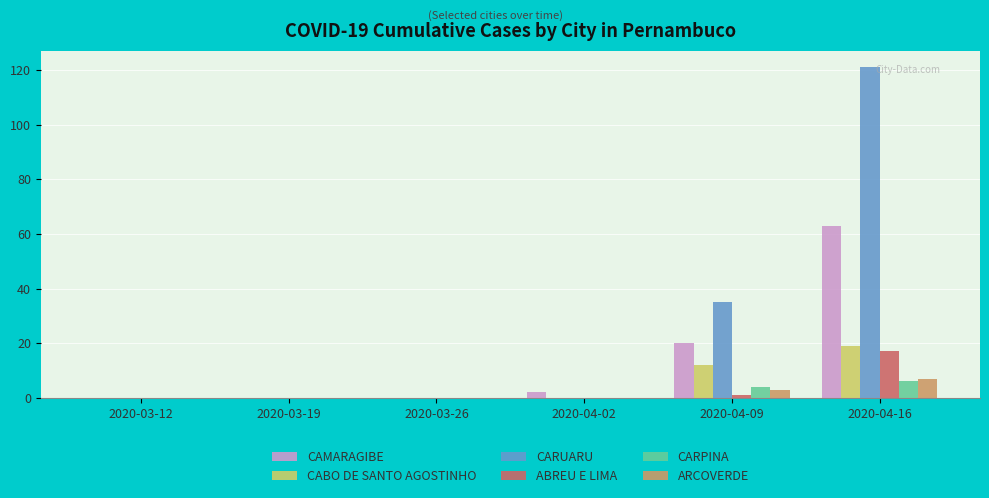

What are all the series names shown in the legend?

CAMARAGIBE, CABO DE SANTO AGOSTINHO, CARUARU, ABREU E LIMA, CARPINA, ARCOVERDE